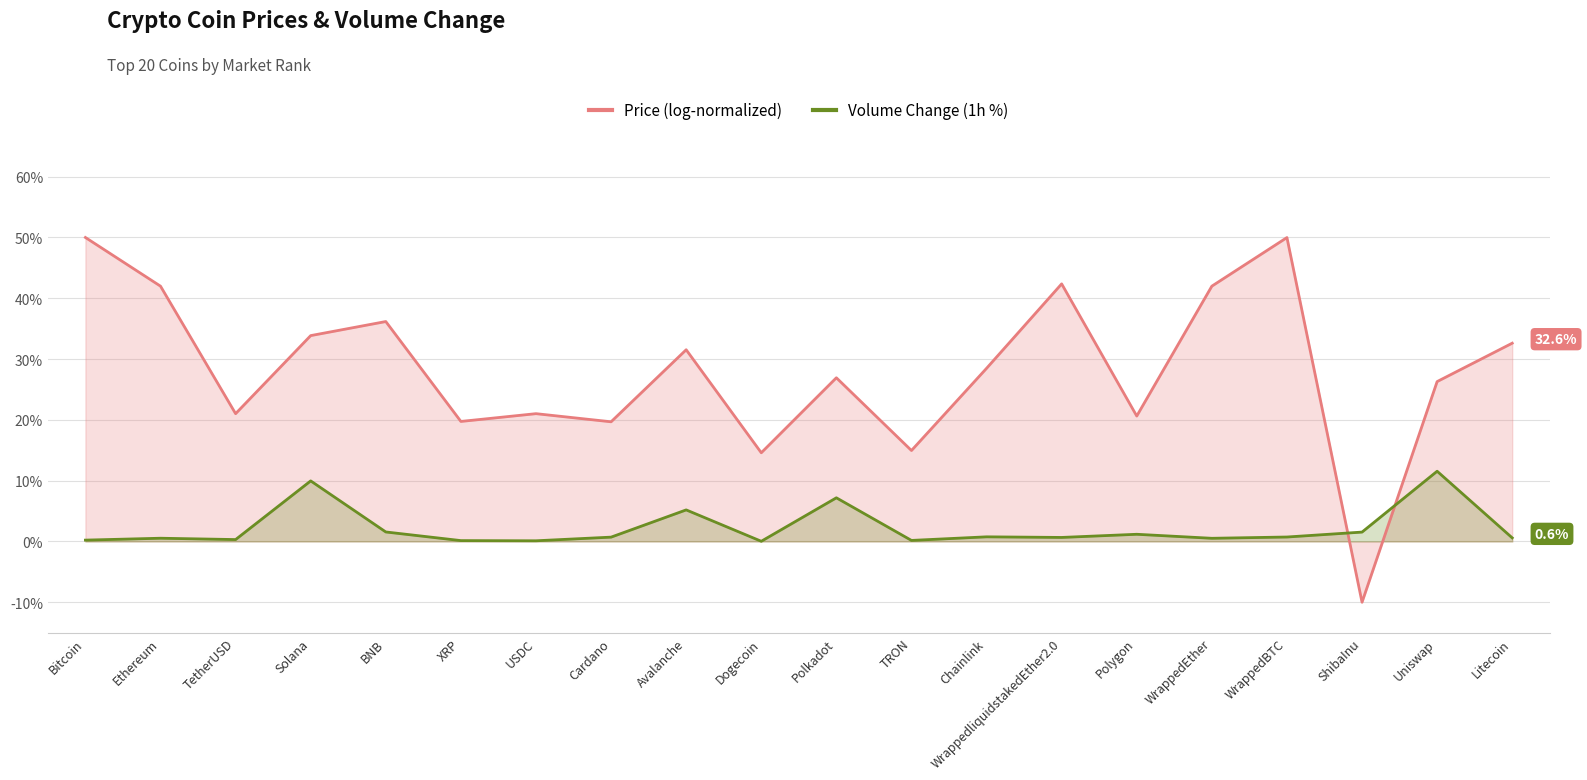

True or false: Volume Change (1h %) and Price (log-normalized) cross at least once.

True